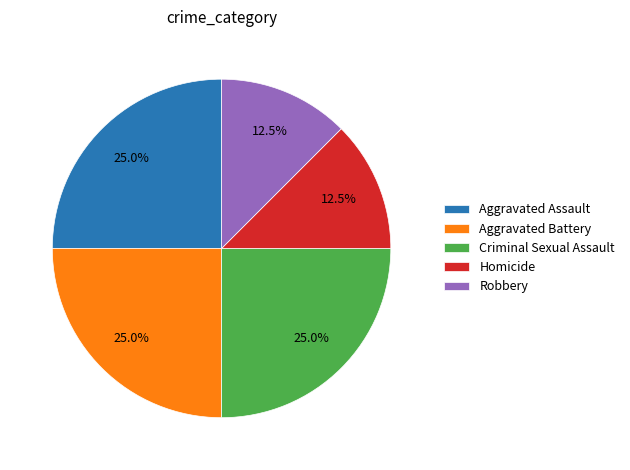

How many slices are in this pie chart?

5